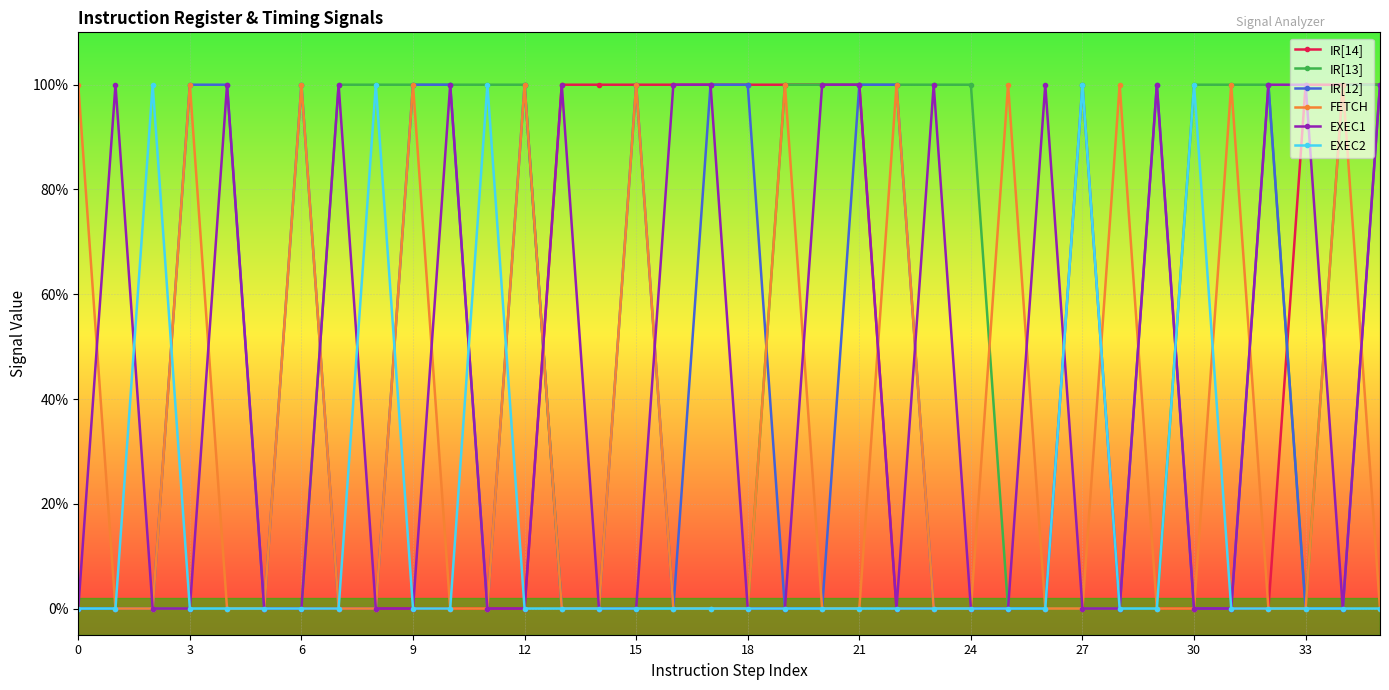

Is this an area chart (filled region under the line)?

No